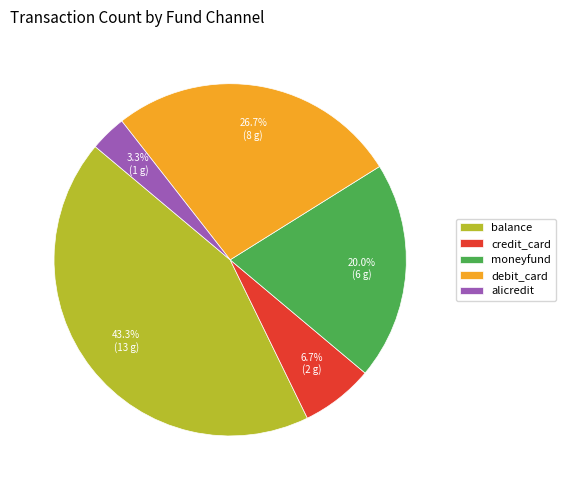

What portion of the pie excludes credit_card?

93.3%